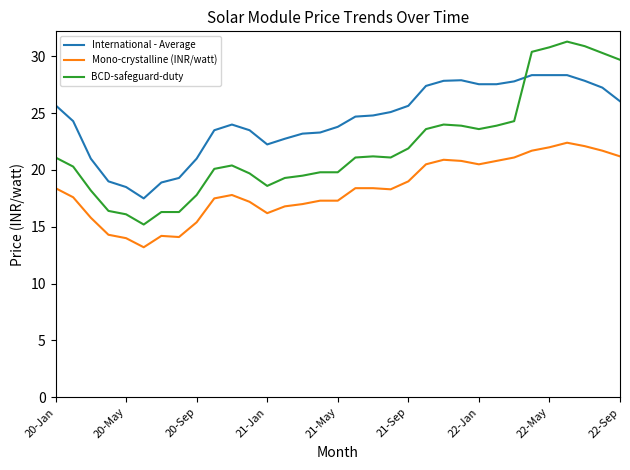

What is the highest value of the BCD-safeguard-duty series?

31.3